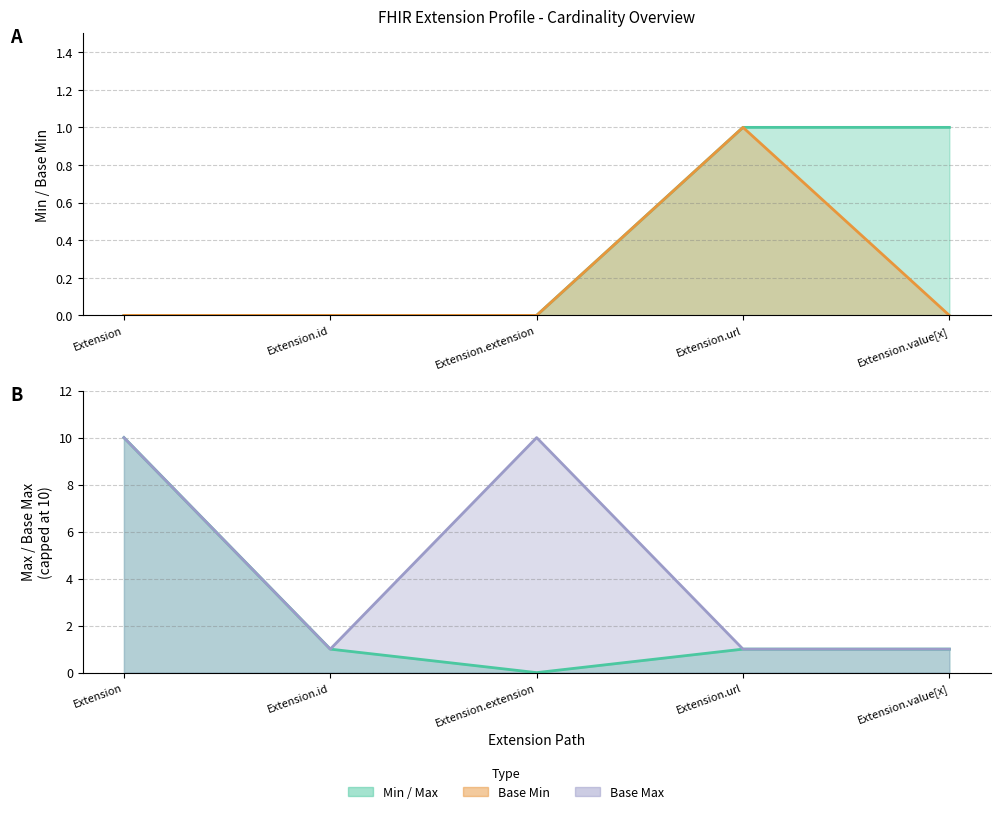

Which category has the highest value in the Max_numeric series?

Extension